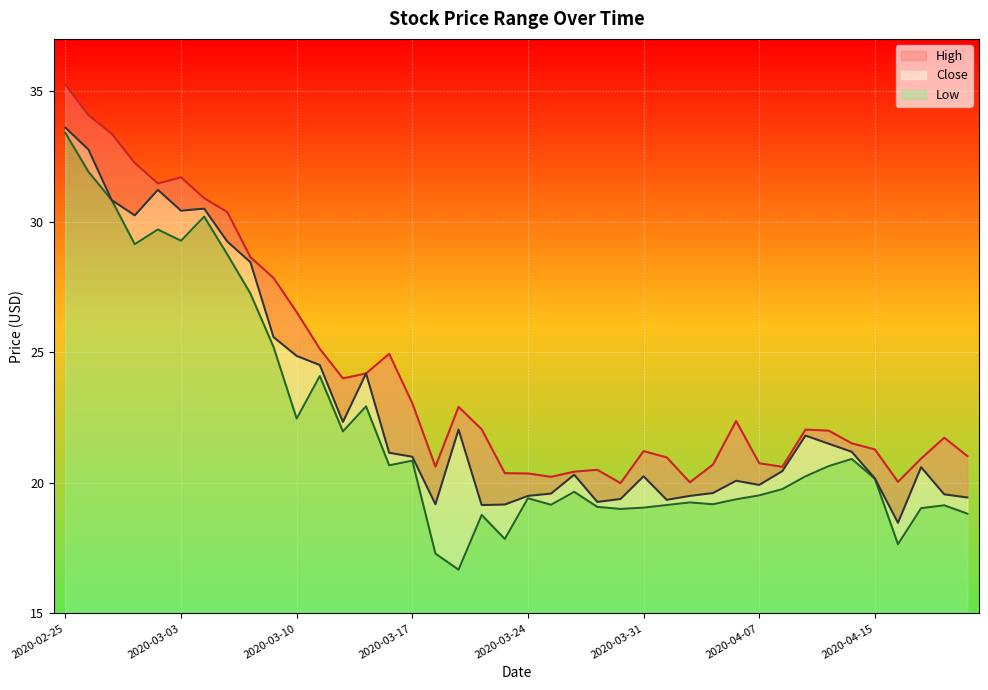

True or false: High and Low intersect in this chart.

False